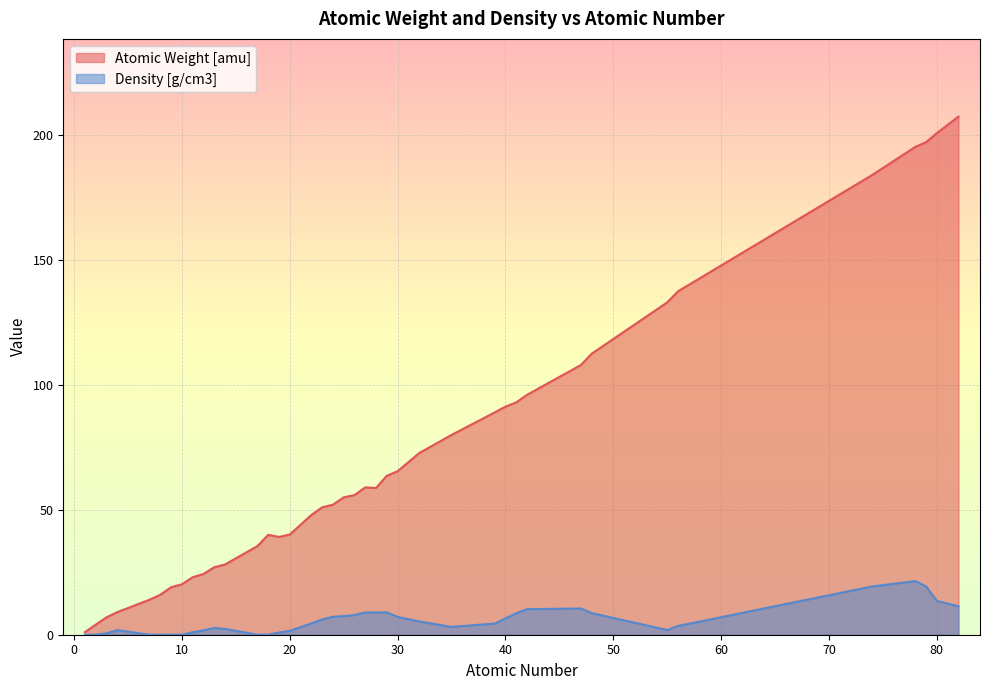

How many data points in Density [g/cm3] are above 4?

21